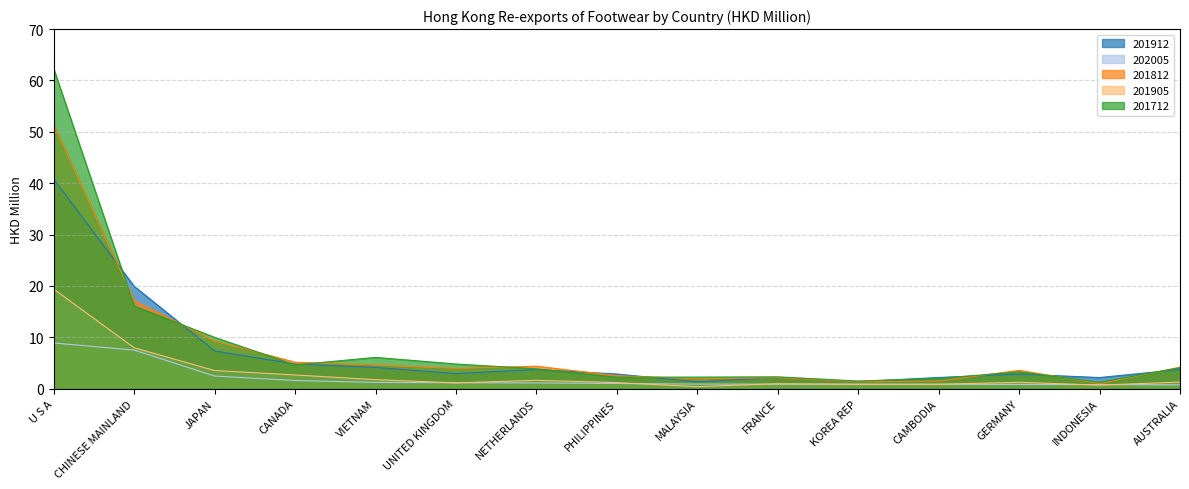

Which series has the widest spread of values?

201712